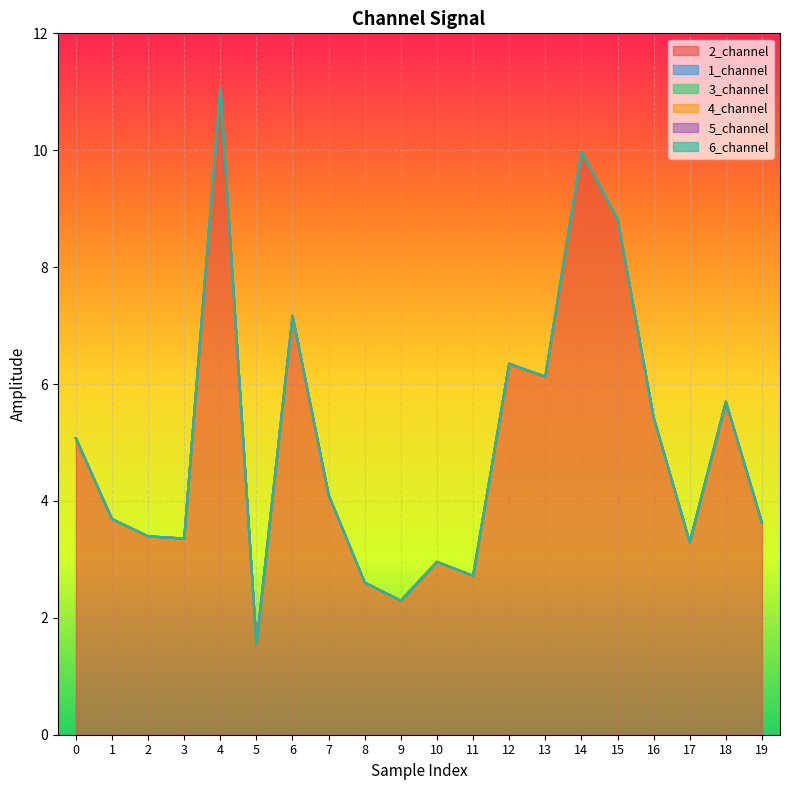

Read the 2_channel value at 9.

2.3